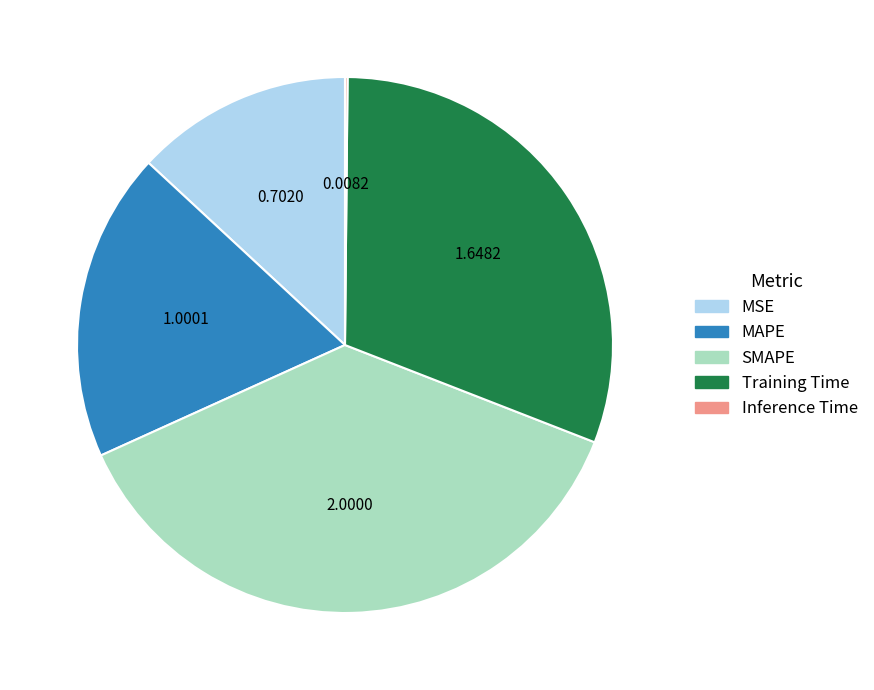

Does MAPE account for over 50% of the chart?

No